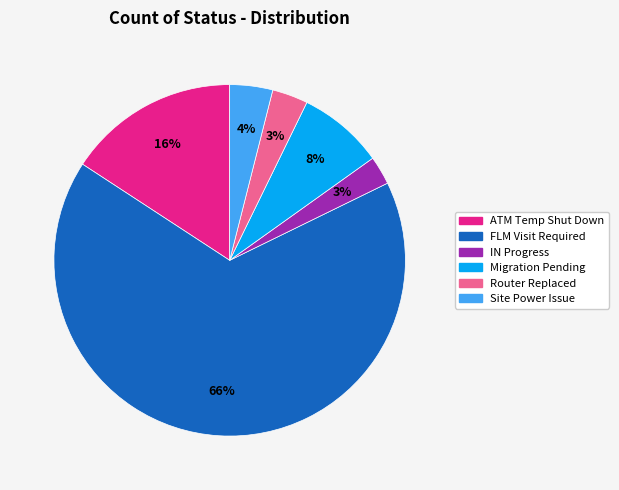

Which slice is the largest?

FLM Visit Required